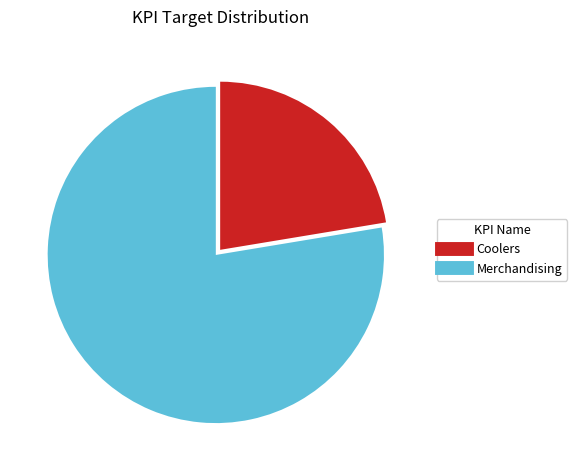

Does any single category account for the majority?

Yes